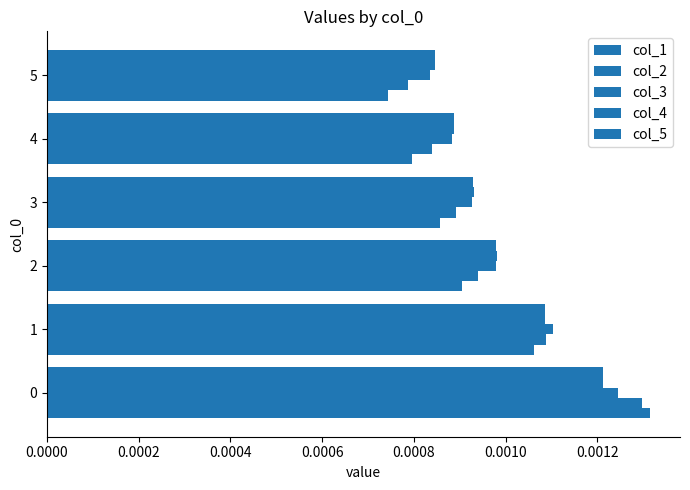

Count the number of categories in the chart.

6